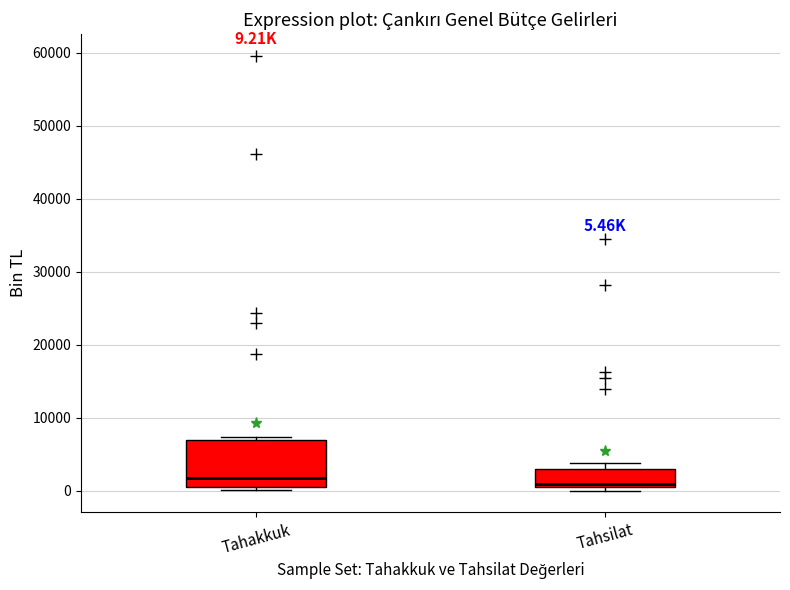

Which box is the tallest, from its lower edge to its upper edge?

Tahakkuk